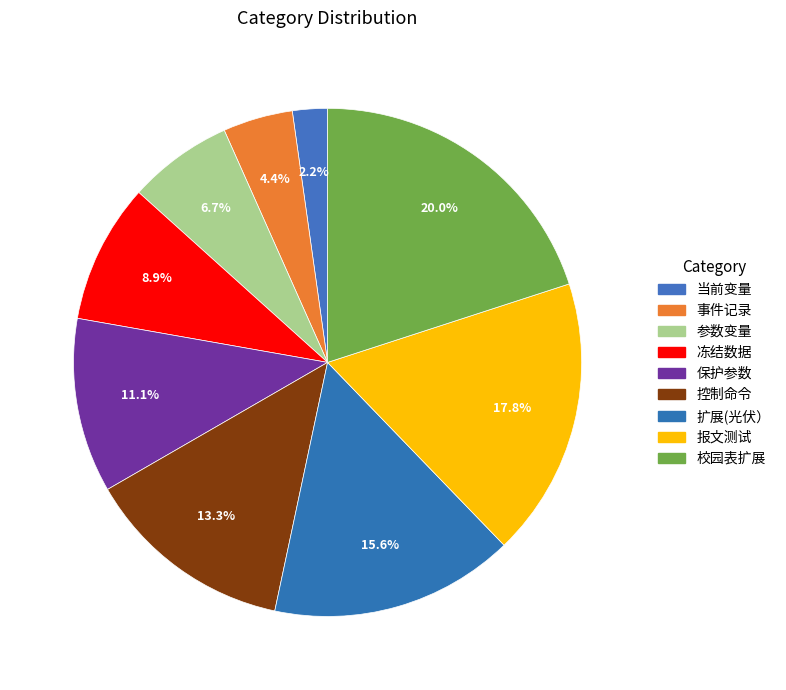

Is it true that 参数变量 is 7% of the pie?

True